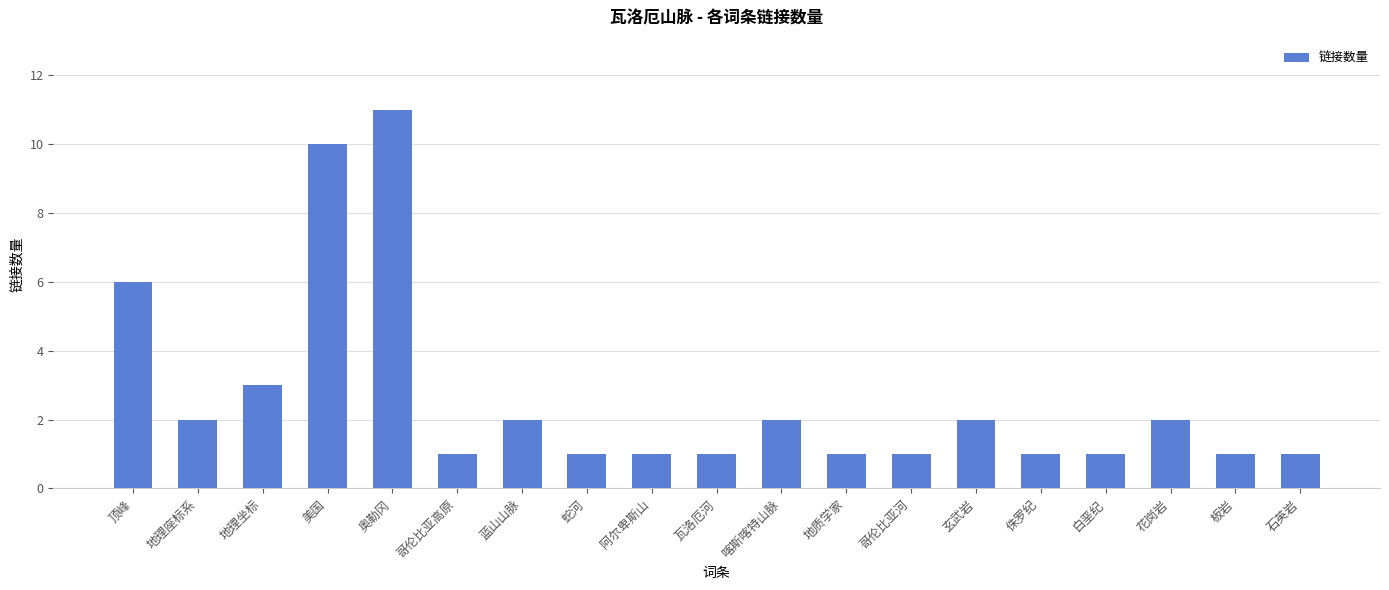

What is the greatest value displayed?

11